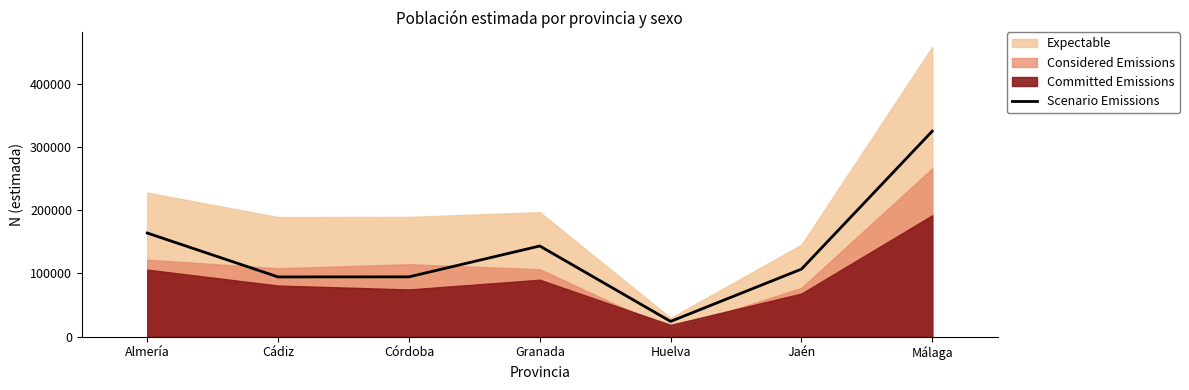

At which category does the data reach its first local peak?

Granada